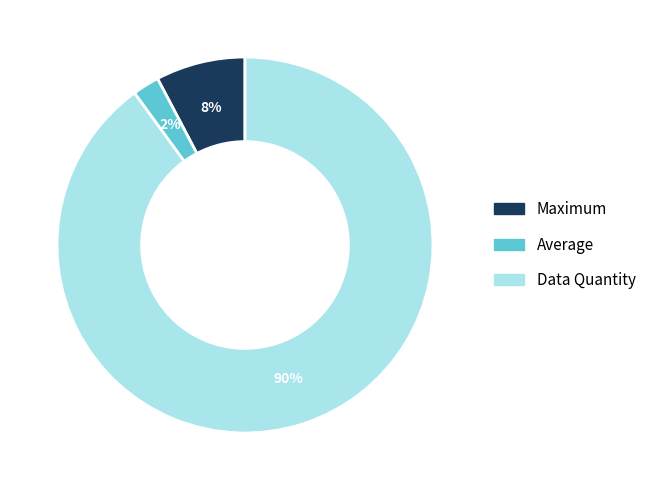

Is the sum of Maximum and Data Quantity greater than half?

Yes